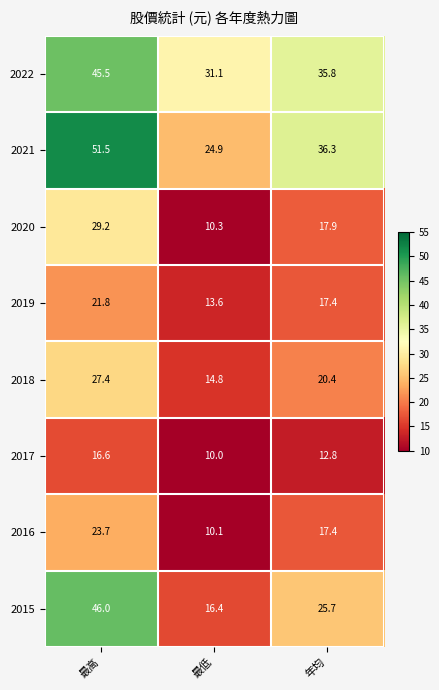

What is the spread (max minus min) of values at 年均?

23.5